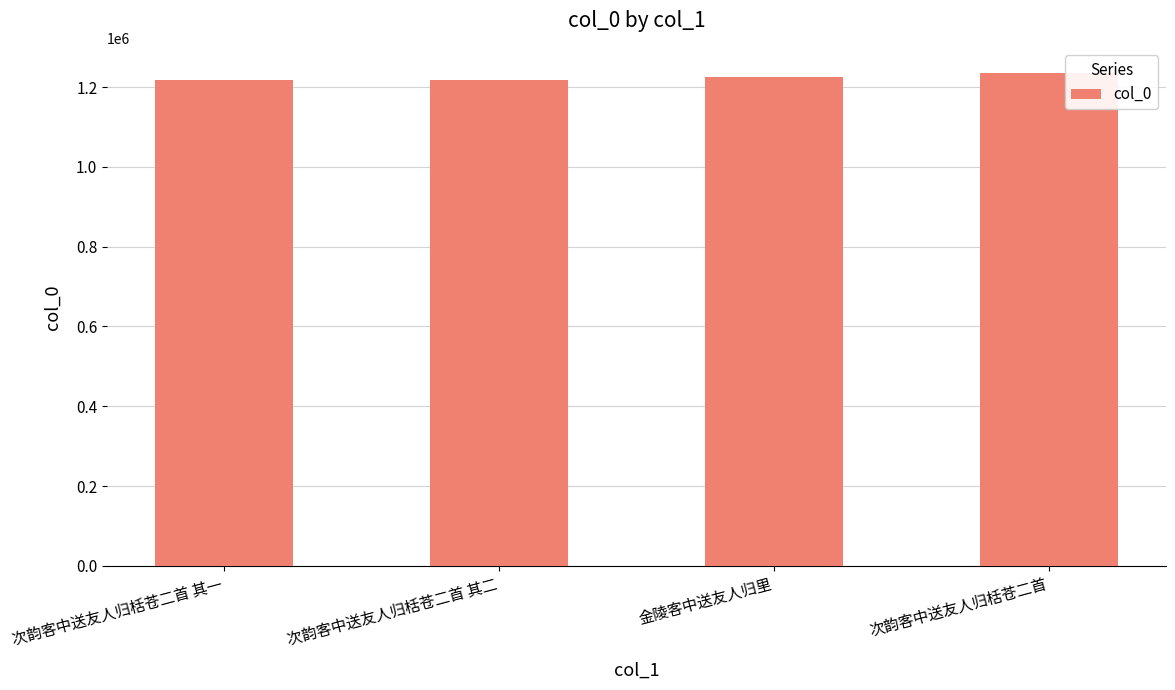

What is the maximum value shown in the chart?

1236390